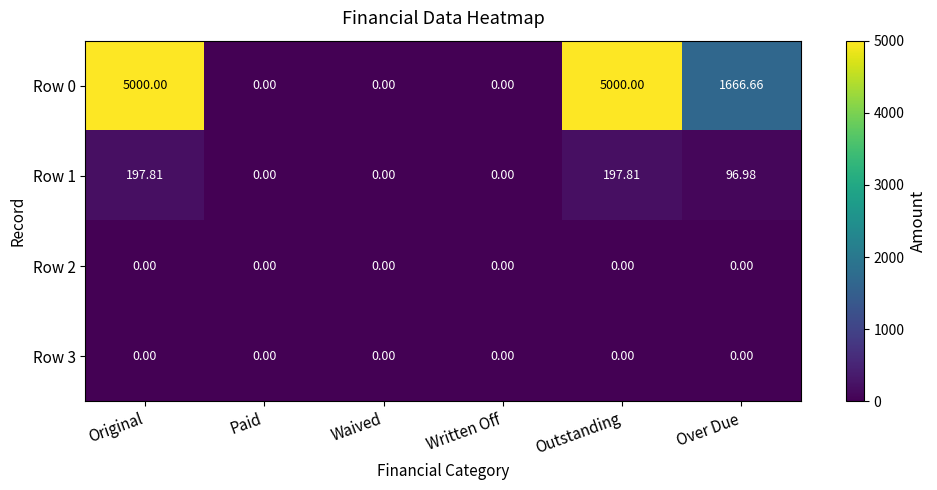

Is the value of Row 0 at Over Due greater than the value of Row 3 at Waived?

Yes